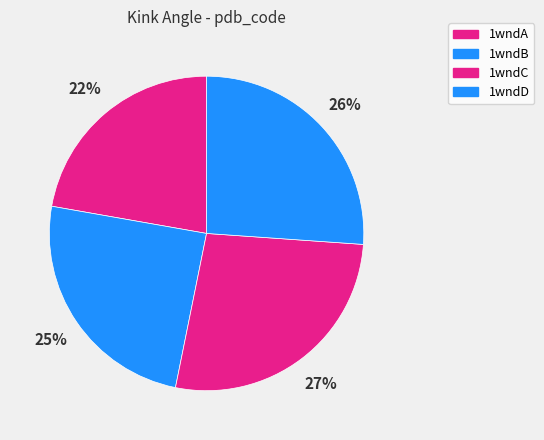

What percentage is NOT represented by 1wndD?

73.9%